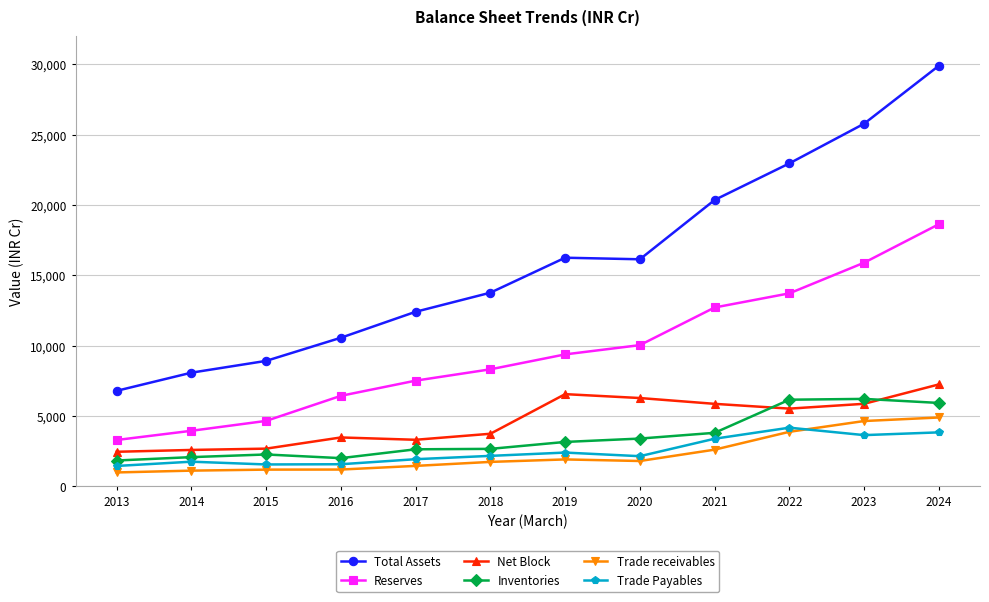

True or false: Net Block has more than 0 points higher than both neighbors.

True